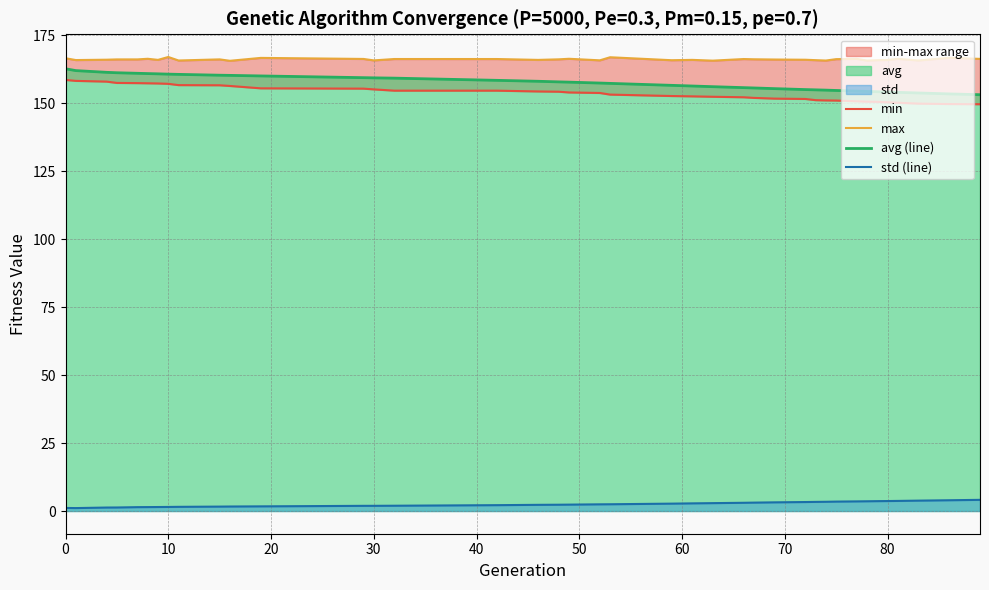

True or false: min has more than 2 interior local peaks.

False